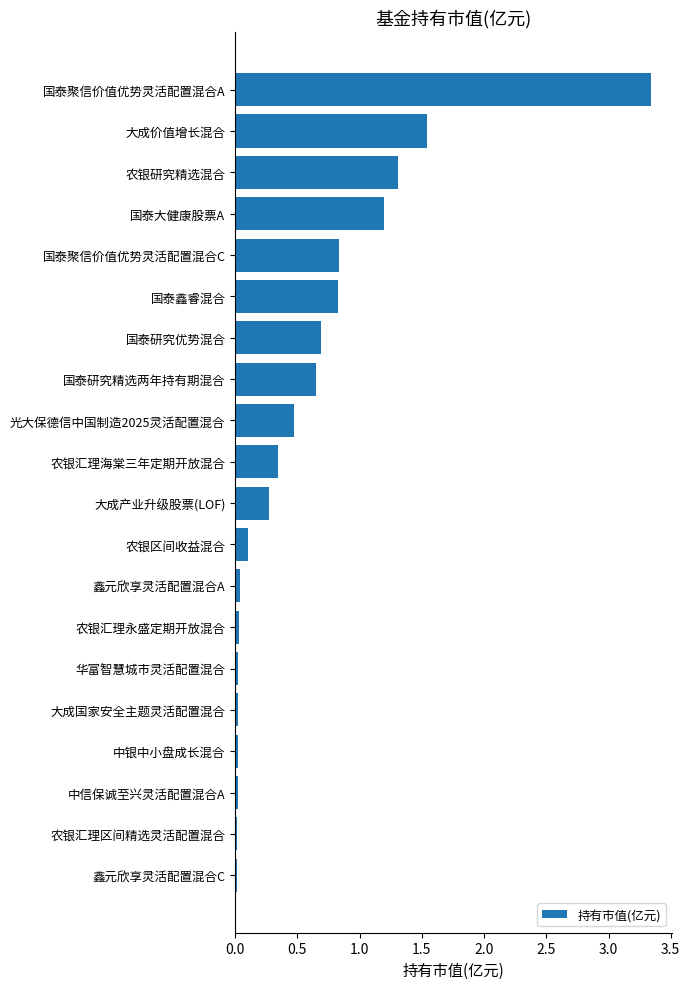

The chart shows a value of 0.6 at 农银研究精选混合. True or false?

False